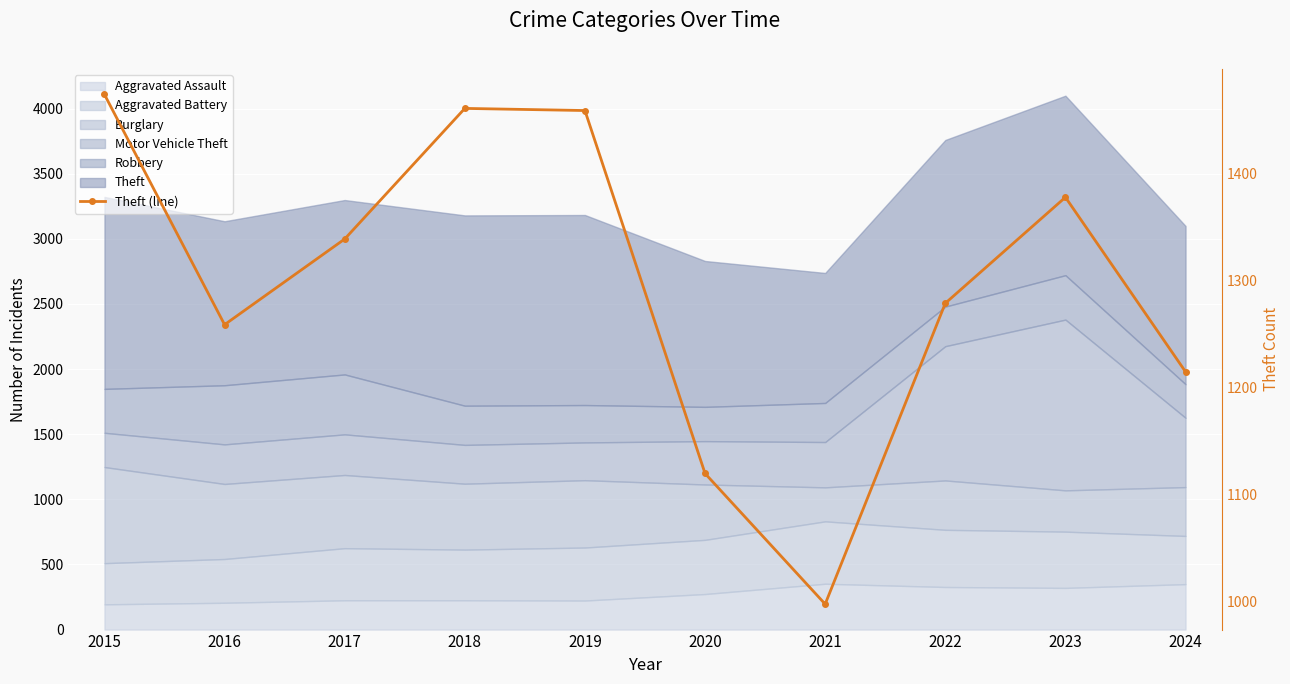

The chart shows a value of 1259 at 2016. True or false?

True